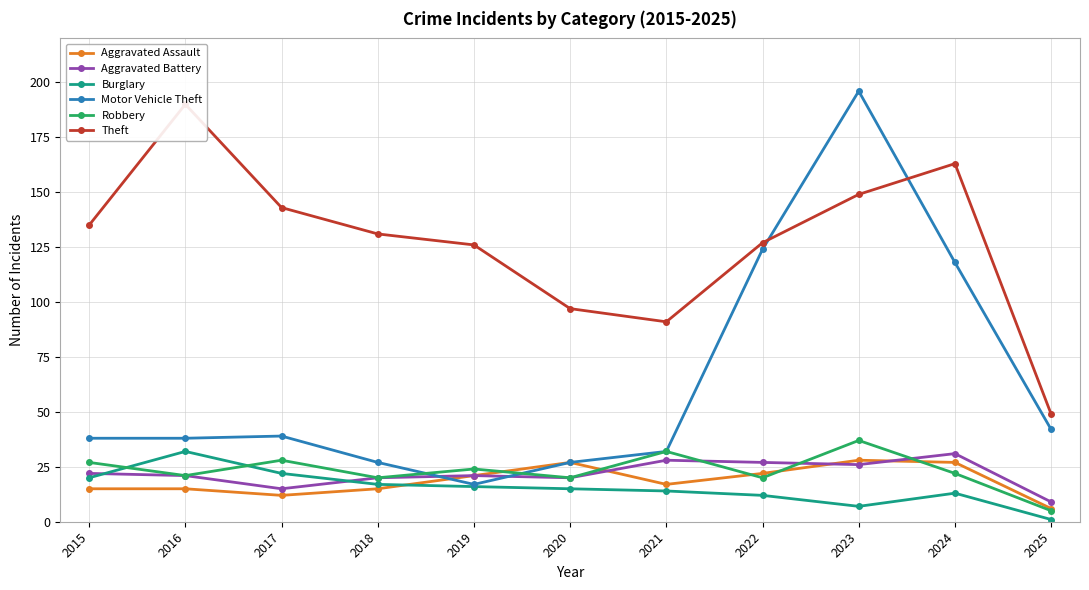

At which label does Burglary first exceed 15?

2015